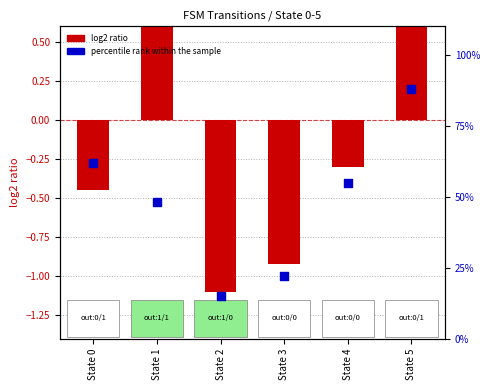

What are all the series names shown in the legend?

log2 ratio, percentile rank within the sample